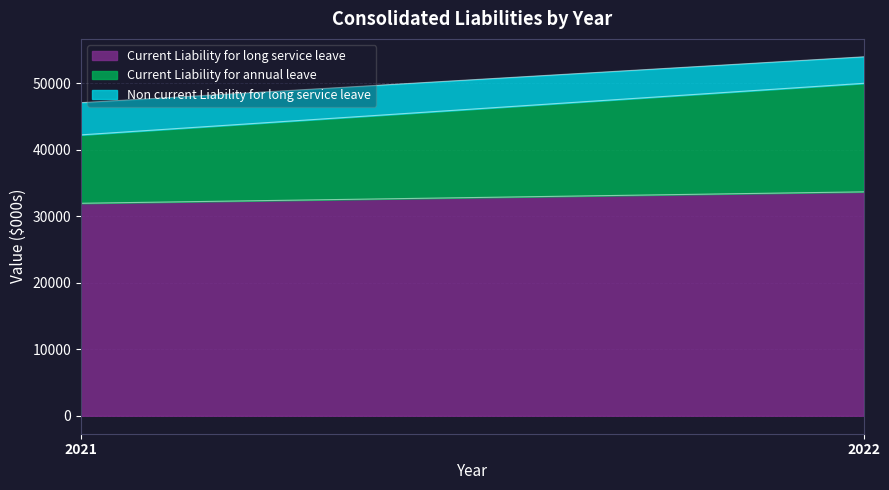

How many data points in Current Liability for long service leave are less than 33663?

1